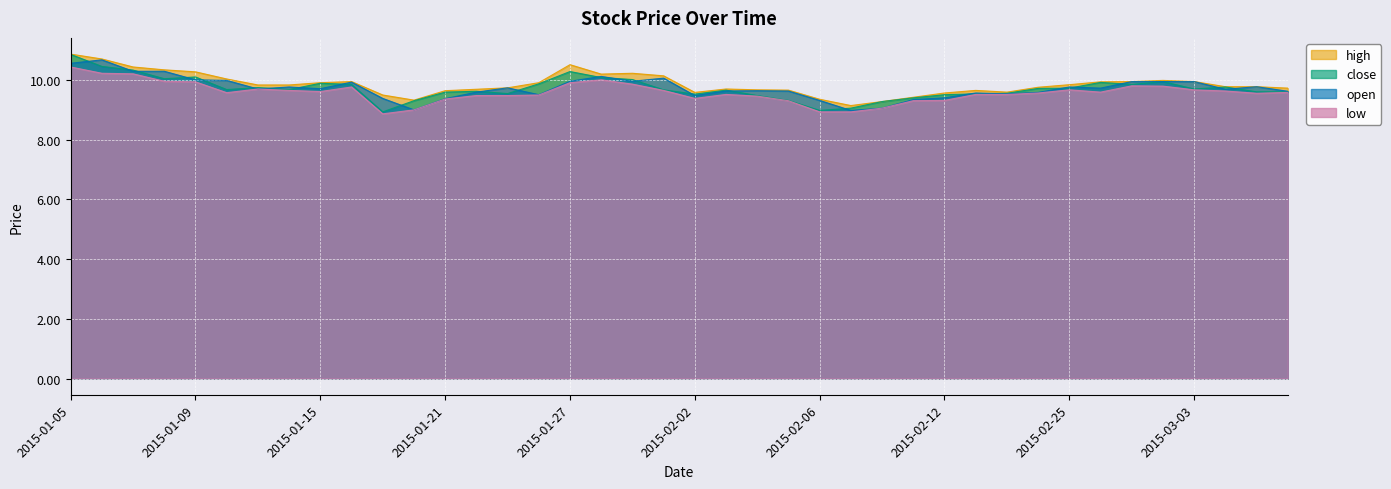

What is the greatest value displayed?

10.9